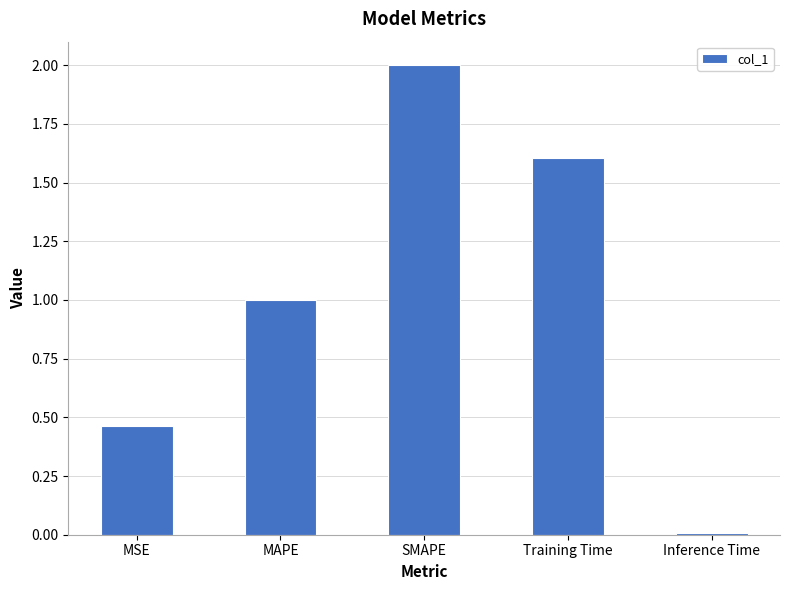

What position from the right is SMAPE?

3